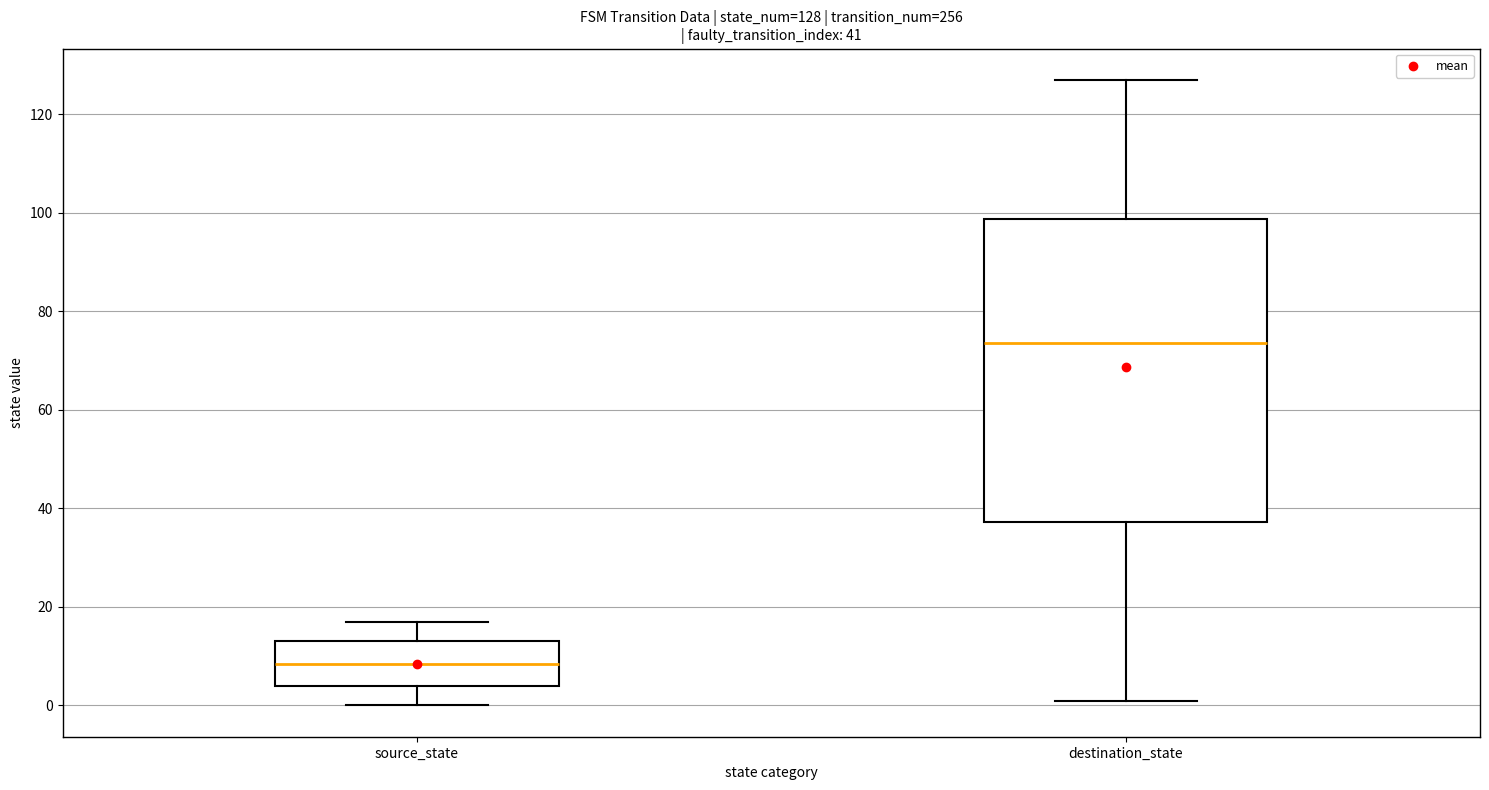

Comparing the boxes themselves (not the whiskers), which one is the tallest?

destination_state